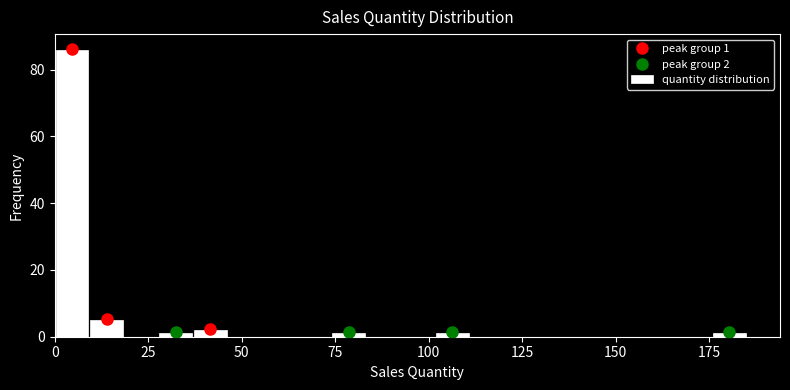

Around what value on the x-axis is the tallest bar? Give the approximate position of its centre, as read against the axis.

5